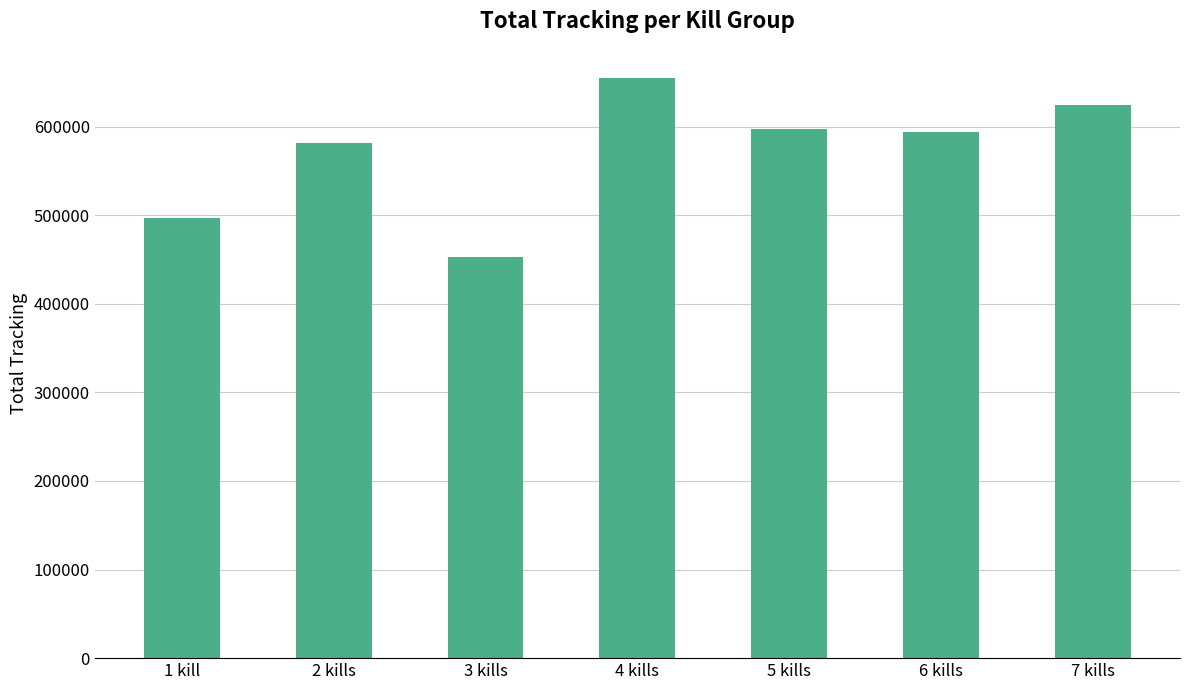

What is the difference between the maximum and minimum values?

201962